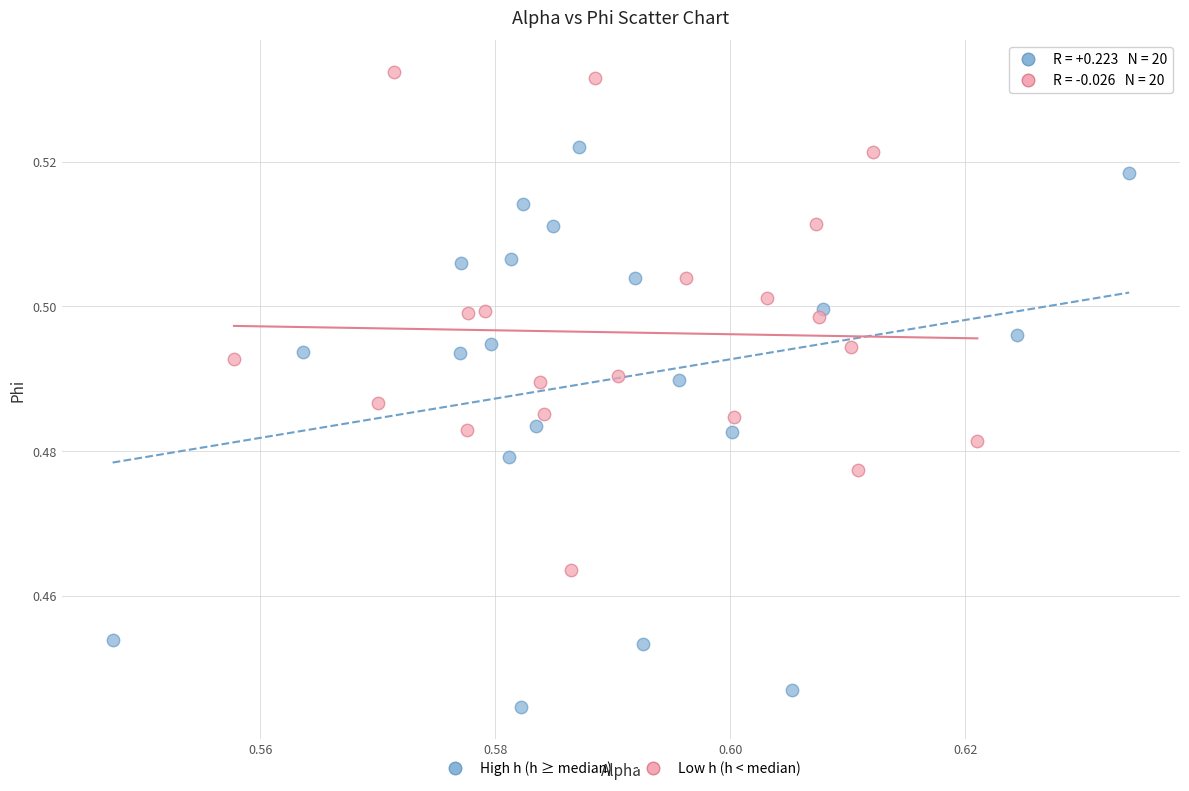

Which series reaches the maximum Y coordinate?

Low h (h < median)